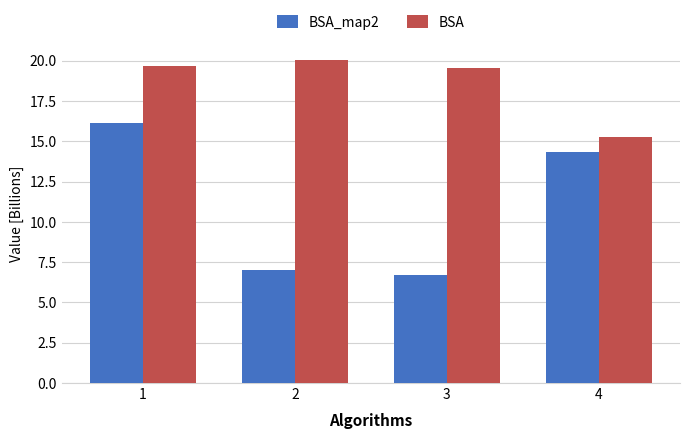

What is the total value across all series at 4?

29.6